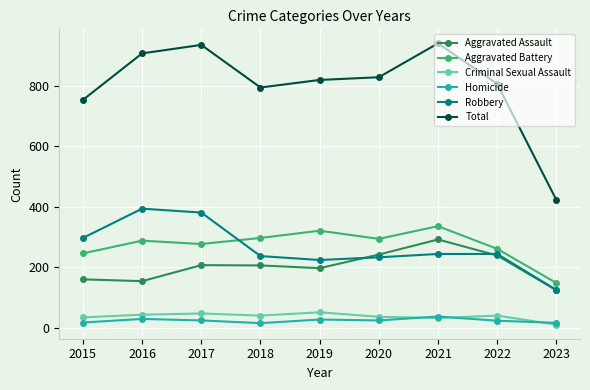

Is the value of Aggravated Battery at 2021 greater than the value of Aggravated Assault at 2021?

Yes